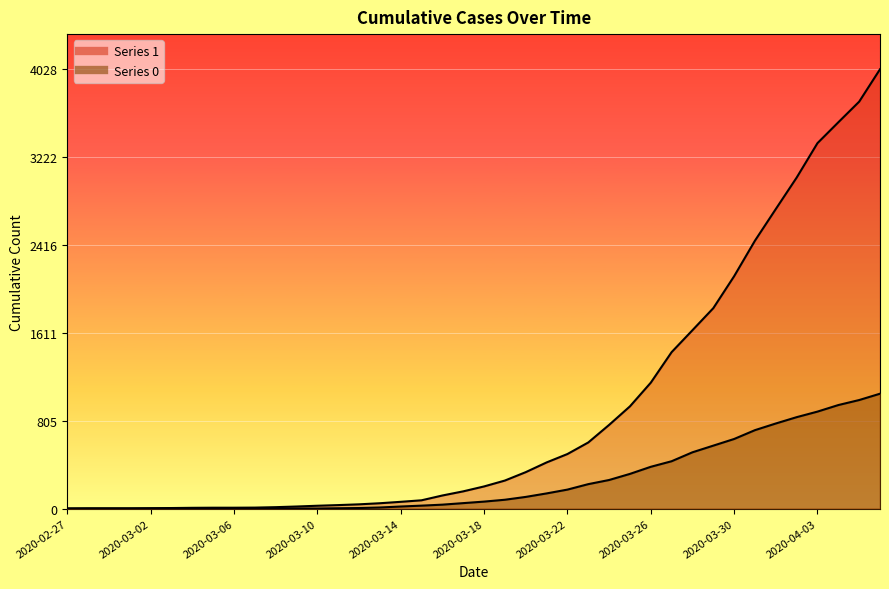

Reading left to right, transcribe all the data shown in this chart.

1: 2020-02-27=3	2020-02-28=4	2020-02-29=4	2020-03-01=4	2020-03-02=5	2020-03-03=6	2020-03-04=8	2020-03-05=9	2020-03-06=9	2020-03-07=10	2020-03-08=14	2020-03-09=20	2020-03-10=27	2020-03-11=33	2020-03-12=40	2020-03-13=50	2020-03-14=63	2020-03-15=77	2020-03-16=121	2020-03-17=159	2020-03-18=204	2020-03-19=258	2020-03-20=335	2020-03-21=424	2020-03-22=501	2020-03-23=607	2020-03-24=768	2020-03-25=938	2020-03-26=1155	2020-03-27=1435	2020-03-28=1636	2020-03-29=1838	2020-03-30=2131	2020-03-31=2457	2020-04-01=2747	2020-04-02=3035	2020-04-03=3351	2020-04-04=3542	2020-04-05=3731	2020-04-06=4028
0: 2020-02-27=0	2020-02-28=0	2020-02-29=0	2020-03-01=0	2020-03-02=0	2020-03-03=0	2020-03-04=0	2020-03-05=0	2020-03-06=0	2020-03-07=1	2020-03-08=2	2020-03-09=2	2020-03-10=2	2020-03-11=4	2020-03-12=6	2020-03-13=11	2020-03-14=20	2020-03-15=28	2020-03-16=37	2020-03-17=51	2020-03-18=65	2020-03-19=82	2020-03-20=108	2020-03-21=140	2020-03-22=175	2020-03-23=225	2020-03-24=263	2020-03-25=319	2020-03-26=384	2020-03-27=435	2020-03-28=517	2020-03-29=578	2020-03-30=639	2020-03-31=720	2020-04-01=781	2020-04-02=839	2020-04-03=890	2020-04-04=950	2020-04-05=996	2020-04-06=1054